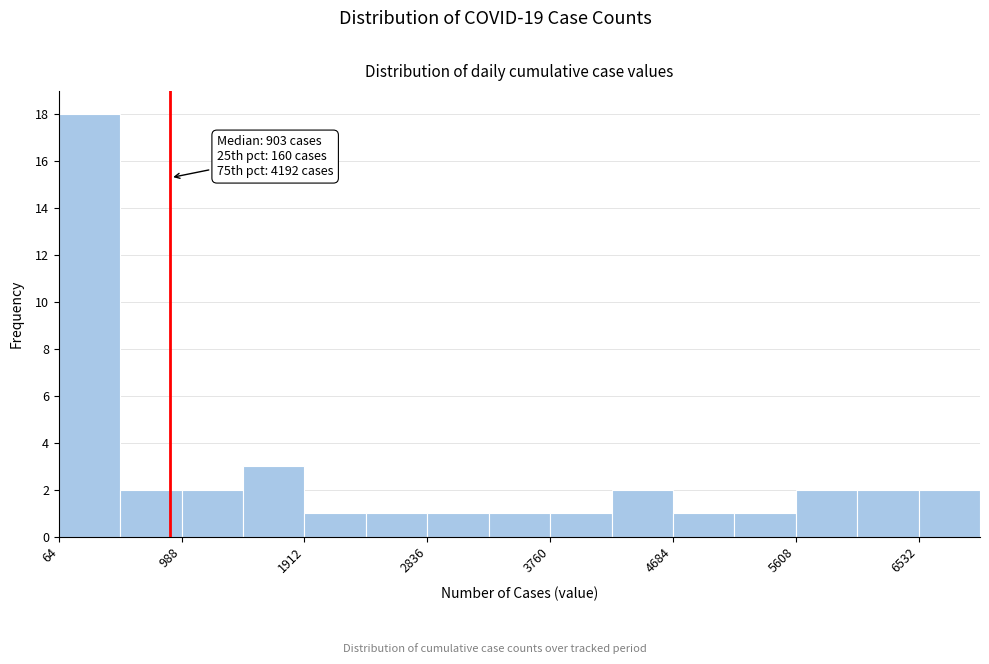

Which range on the x-axis has the tallest bar?

100 to 500